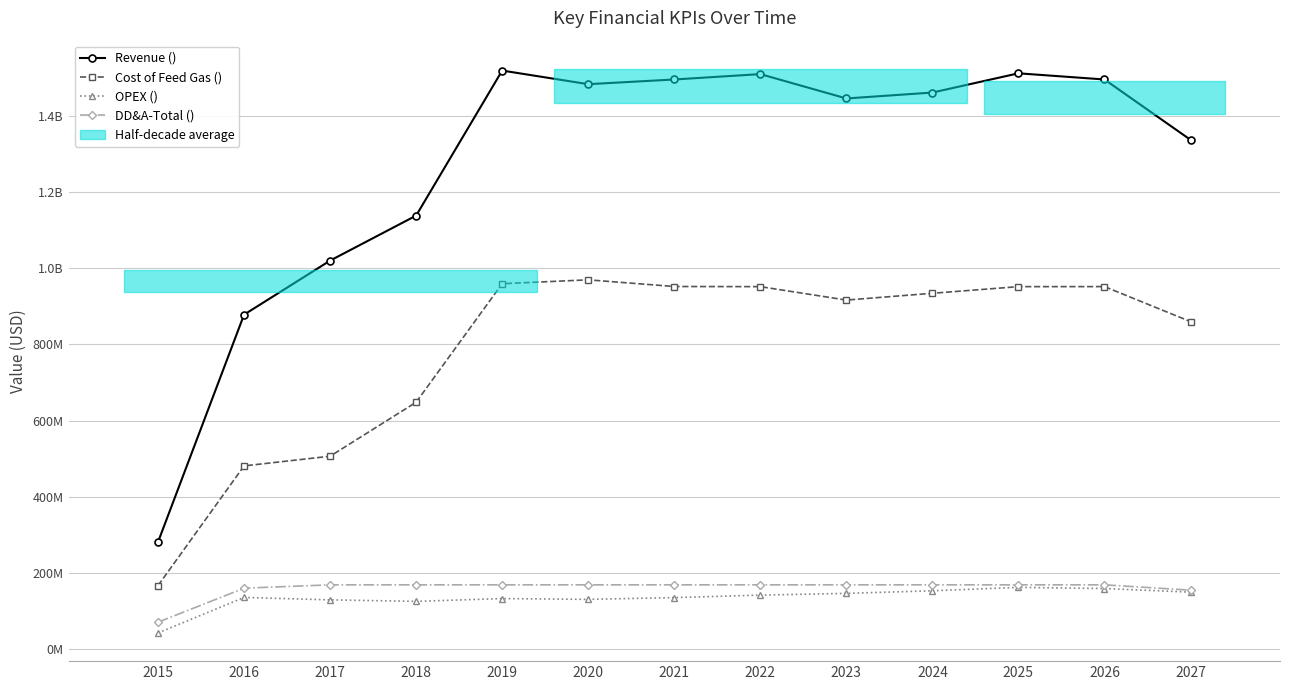

What is the smallest value displayed?

41443604.2